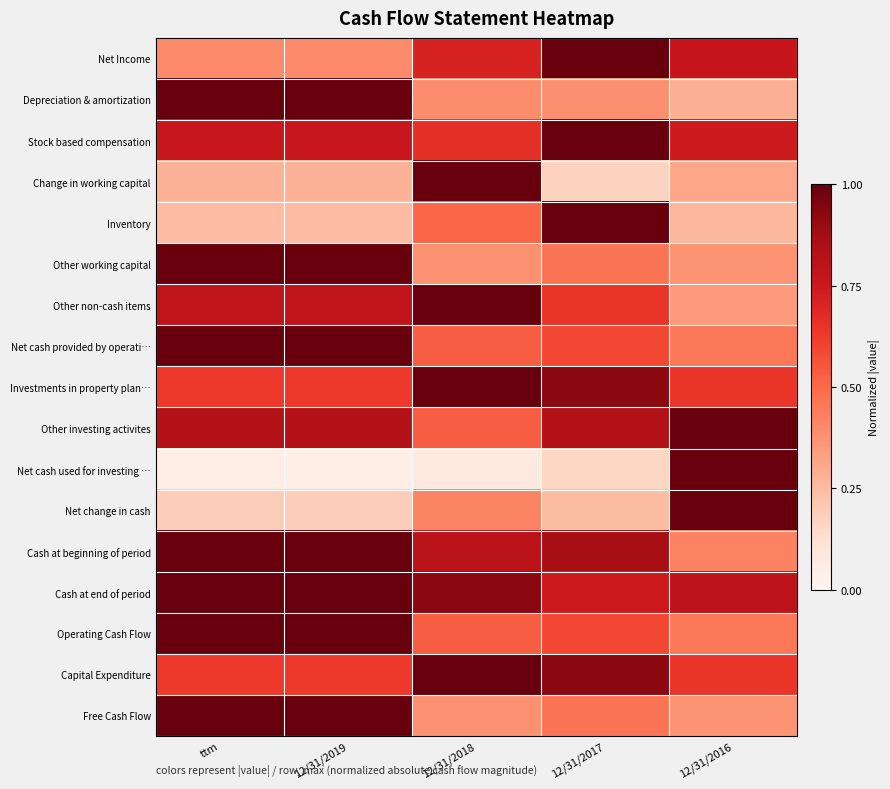

Reading left to right, extract all data points from this chart.

Net Income: ttm=0.4	12/31/2019=0.4	12/31/2018=0.7	12/31/2017=1.0	12/31/2016=0.8
Depreciation & amortization: ttm=1.0	12/31/2019=1.0	12/31/2018=0.4	12/31/2017=0.4	12/31/2016=0.3
Stock based compensation: ttm=0.8	12/31/2019=0.8	12/31/2018=0.7	12/31/2017=1.0	12/31/2016=0.7
Change in working capital: ttm=0.3	12/31/2019=0.3	12/31/2018=1.0	12/31/2017=0.2	12/31/2016=0.3
Inventory: ttm=0.2	12/31/2019=0.2	12/31/2018=0.5	12/31/2017=1.0	12/31/2016=0.3
Other working capital: ttm=1.0	12/31/2019=1.0	12/31/2018=0.4	12/31/2017=0.5	12/31/2016=0.4
Other non-cash items: ttm=0.8	12/31/2019=0.8	12/31/2018=1.0	12/31/2017=0.6	12/31/2016=0.4
Net cash provided by operati…: ttm=1.0	12/31/2019=1.0	12/31/2018=0.5	12/31/2017=0.6	12/31/2016=0.5
Investments in property plan…: ttm=0.6	12/31/2019=0.6	12/31/2018=1.0	12/31/2017=0.9	12/31/2016=0.6
Other investing activites: ttm=0.8	12/31/2019=0.8	12/31/2018=0.5	12/31/2017=0.8	12/31/2016=1.0
Net cash used for investing …: ttm=0.0	12/31/2019=0.0	12/31/2018=0.1	12/31/2017=0.2	12/31/2016=1.0
Net change in cash: ttm=0.2	12/31/2019=0.2	12/31/2018=0.4	12/31/2017=0.2	12/31/2016=1.0
Cash at beginning of period: ttm=1.0	12/31/2019=1.0	12/31/2018=0.8	12/31/2017=0.9	12/31/2016=0.4
Cash at end of period: ttm=1.0	12/31/2019=1.0	12/31/2018=0.9	12/31/2017=0.7	12/31/2016=0.8
Operating Cash Flow: ttm=1.0	12/31/2019=1.0	12/31/2018=0.5	12/31/2017=0.6	12/31/2016=0.5
Capital Expenditure: ttm=0.6	12/31/2019=0.6	12/31/2018=1.0	12/31/2017=0.9	12/31/2016=0.6
Free Cash Flow: ttm=1.0	12/31/2019=1.0	12/31/2018=0.4	12/31/2017=0.5	12/31/2016=0.4